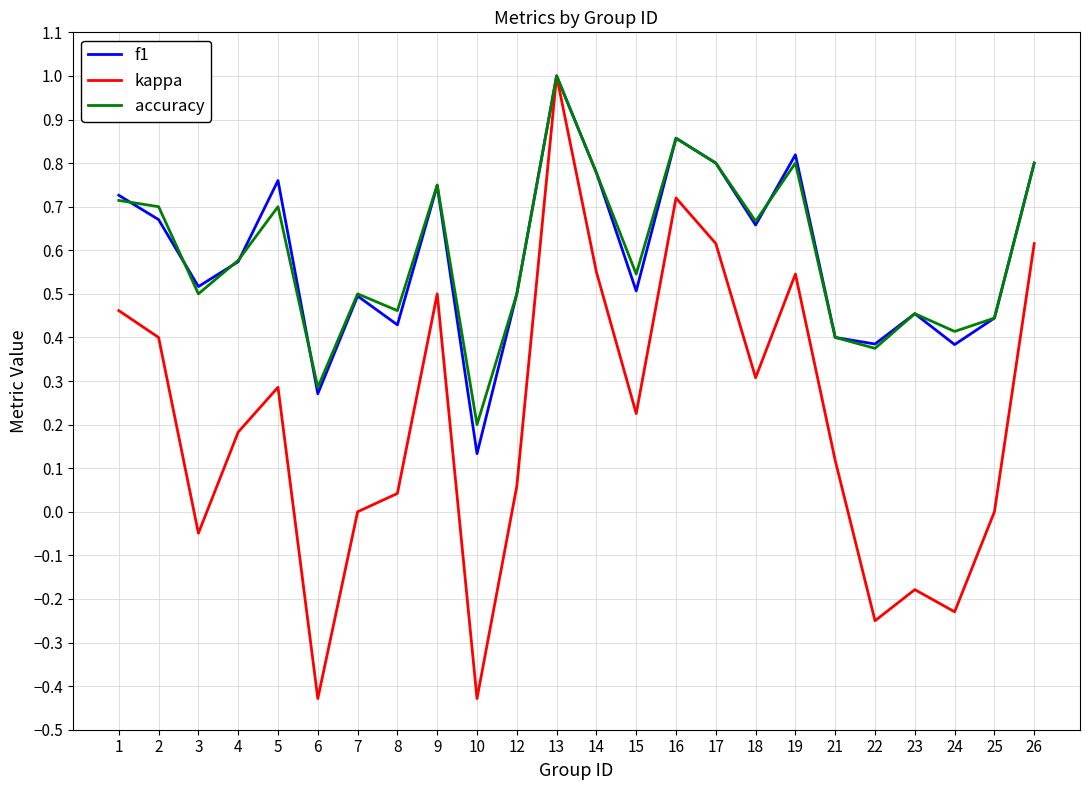

What is the total value across all series at 5?

1.7